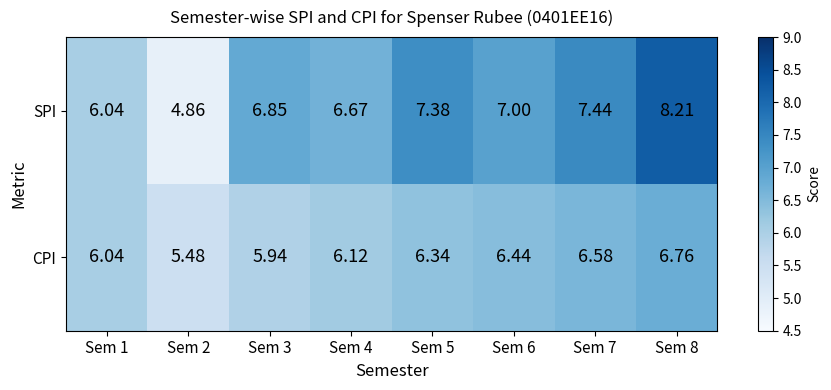

Is the value of SPI at Sem 6 greater than the value of CPI at Sem 5?

Yes